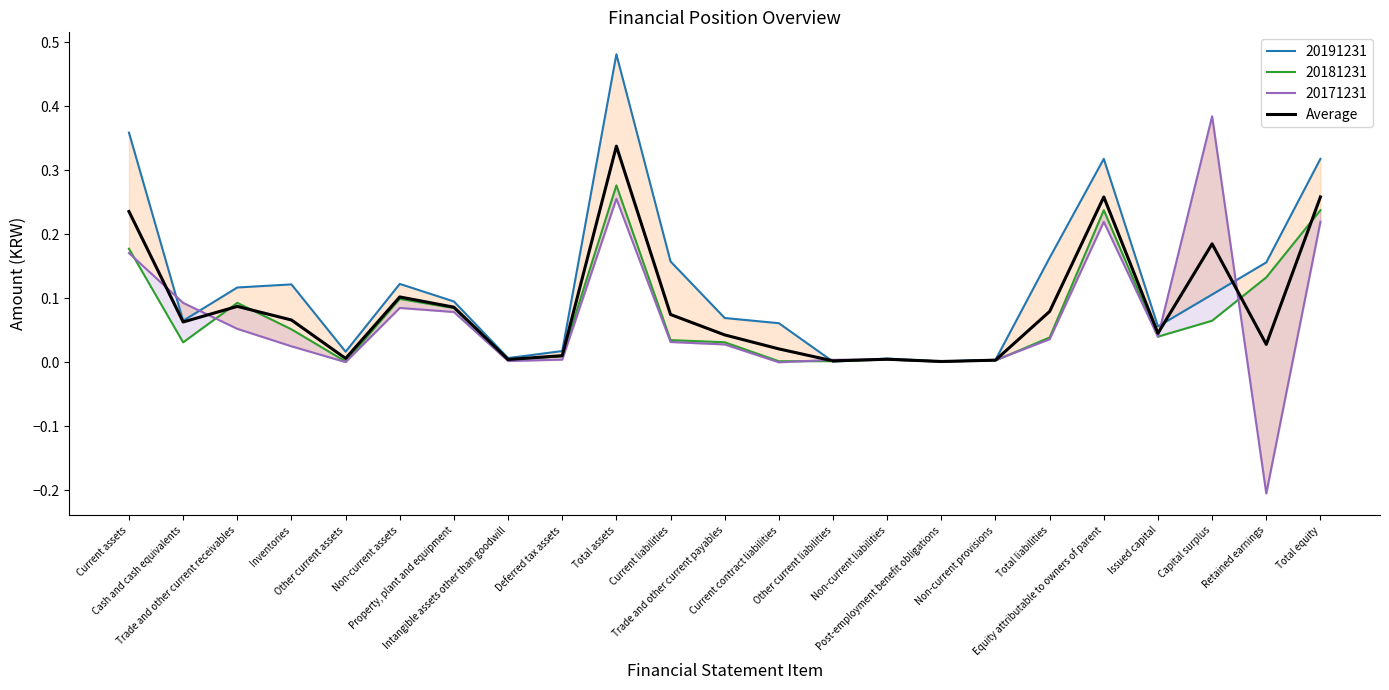

What is the label of the 11th point from the right?

Current contract liabilities